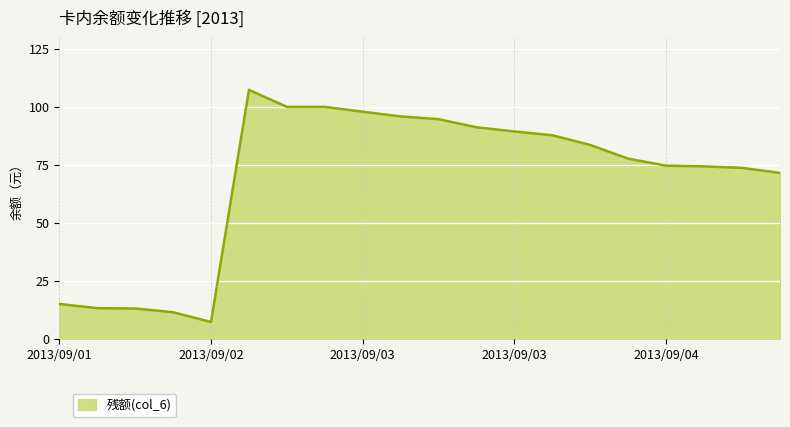

What is the minimum value shown in the chart?

7.2